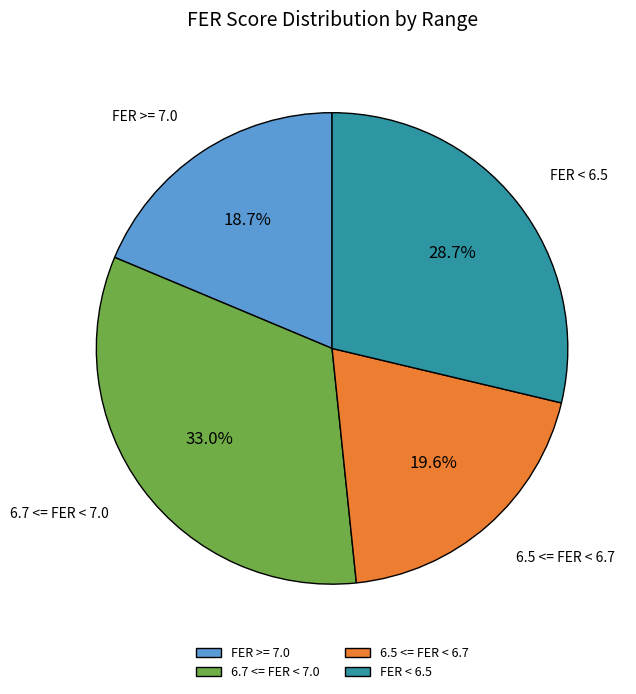

Which category has the biggest portion of the pie?

6.7 <= FER < 7.0